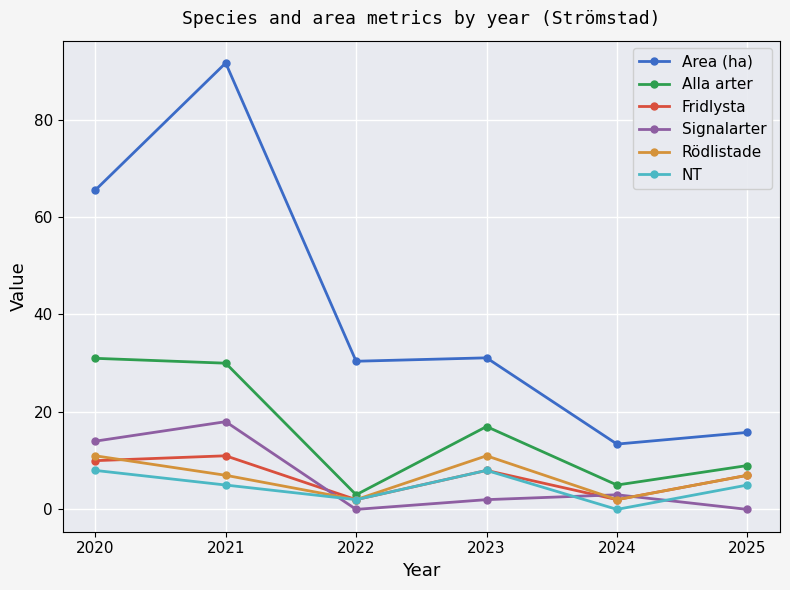

True or false: Area (ha) has a value of 86.8 at 2020.

False